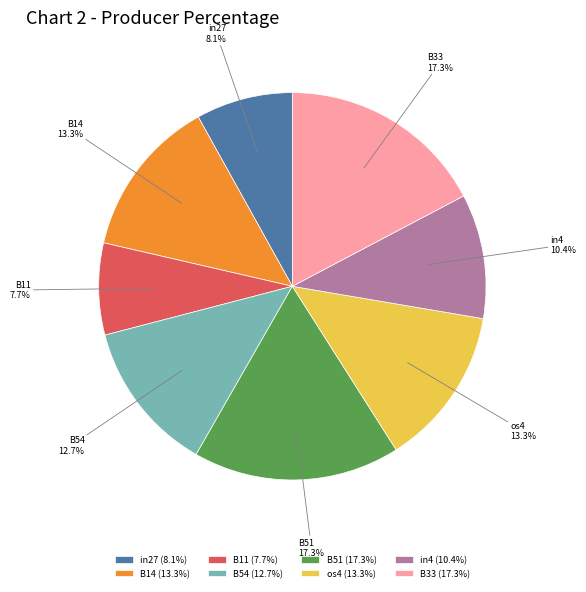

To the nearest percent, what is the combined percentage of in27 and B33?

25%